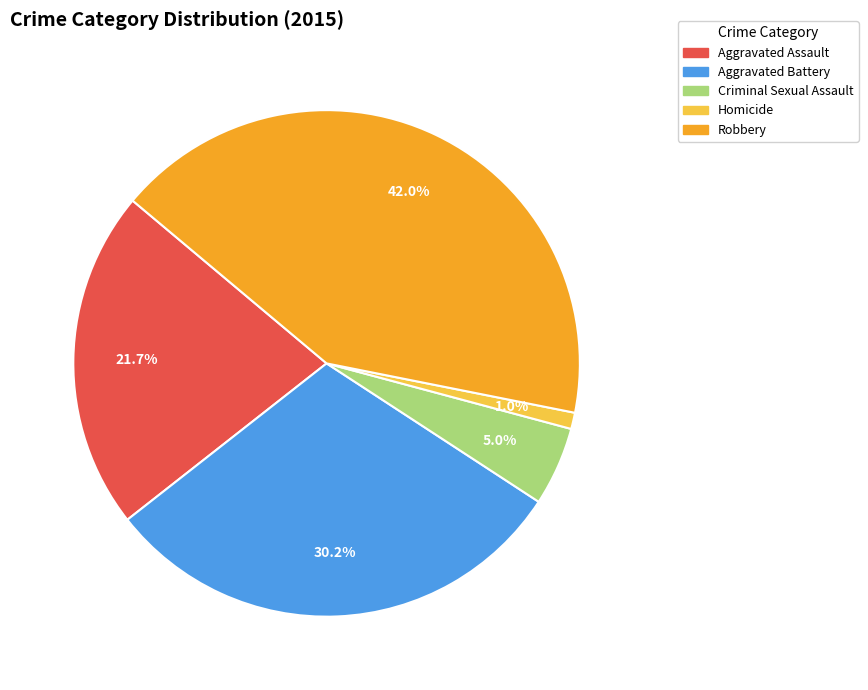

Between Robbery and Aggravated Assault, which is larger?

Robbery